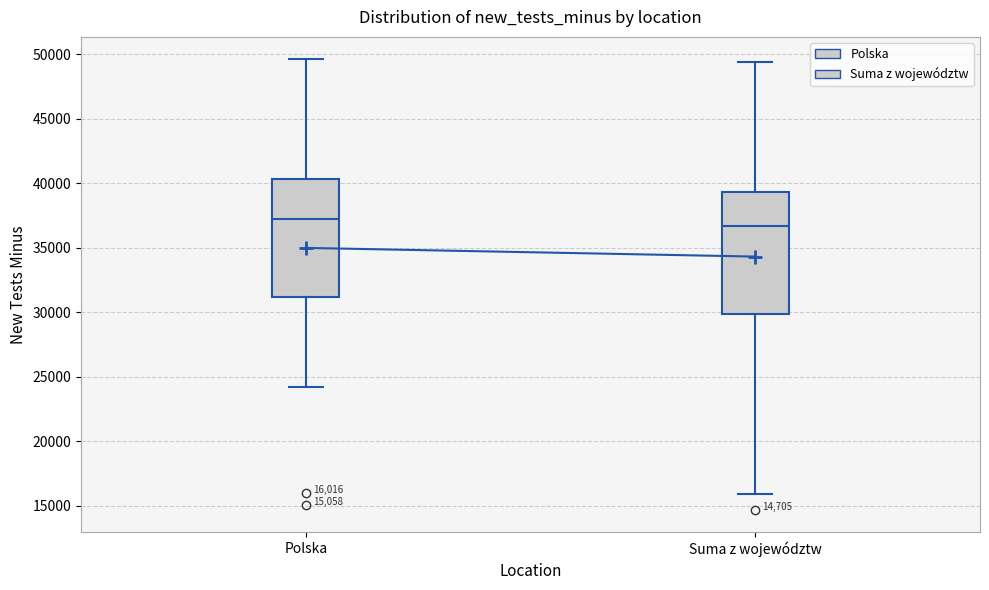

Which box has the highest median line?

Polska